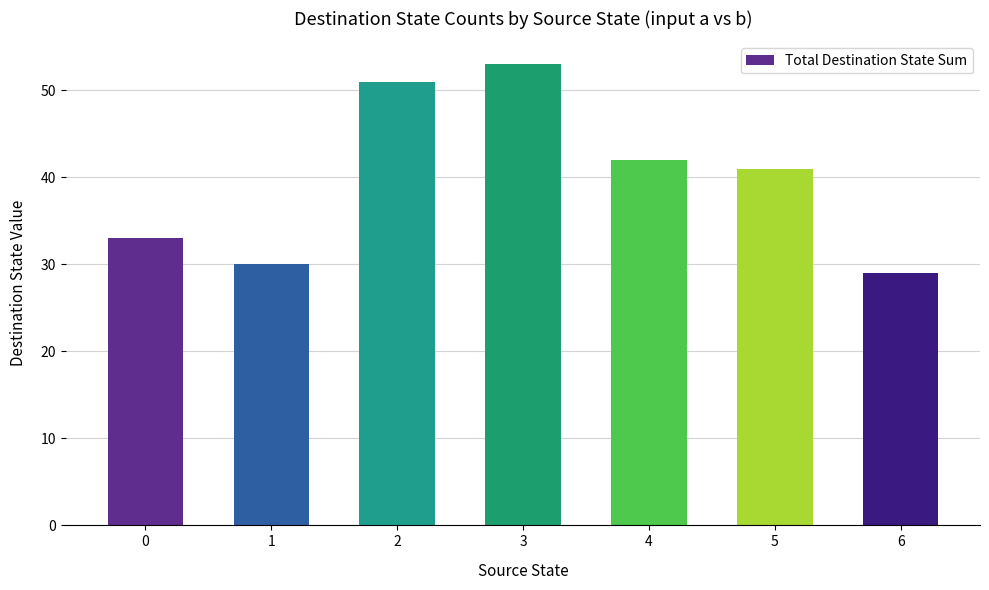

Read the value at 4, to the nearest 5.

40